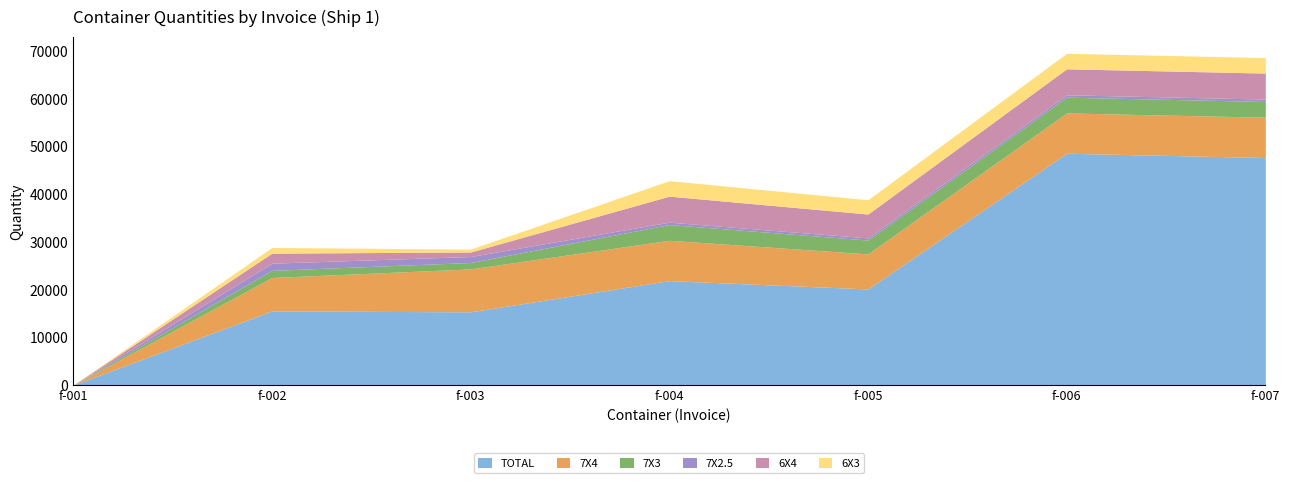

Which series has the largest total across all categories?

TOTAL